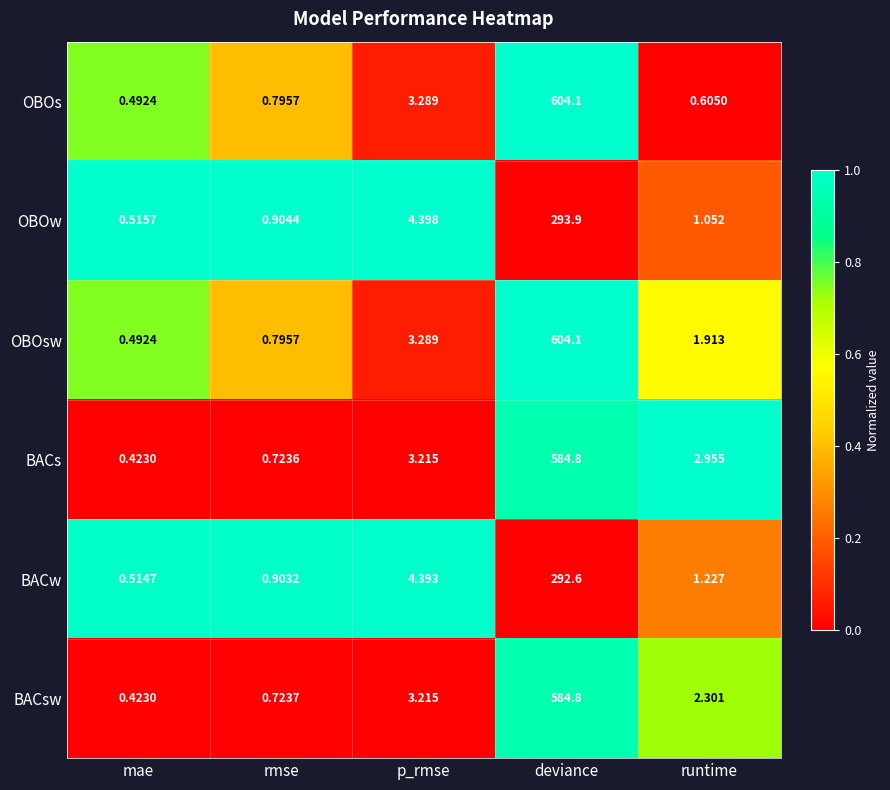

How many data points does each series have?

5